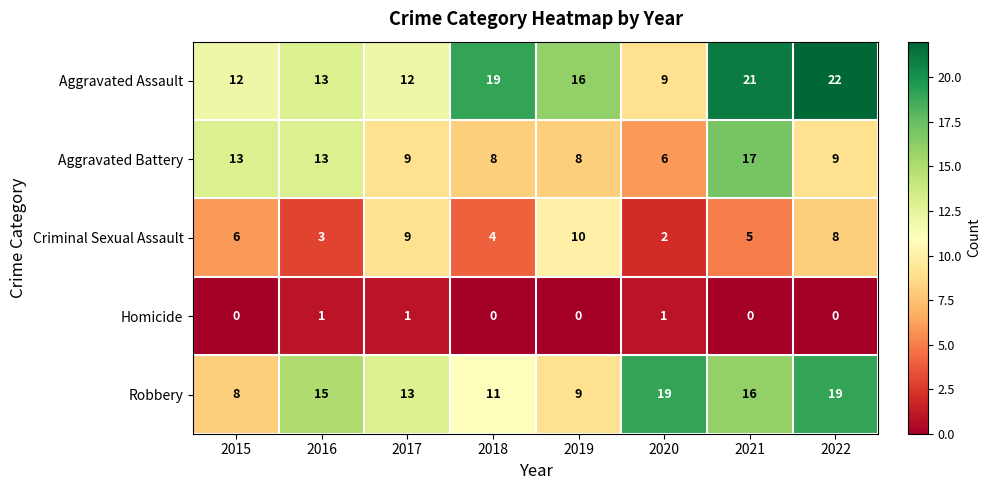

What is the maximum value for Aggravated Battery?

17